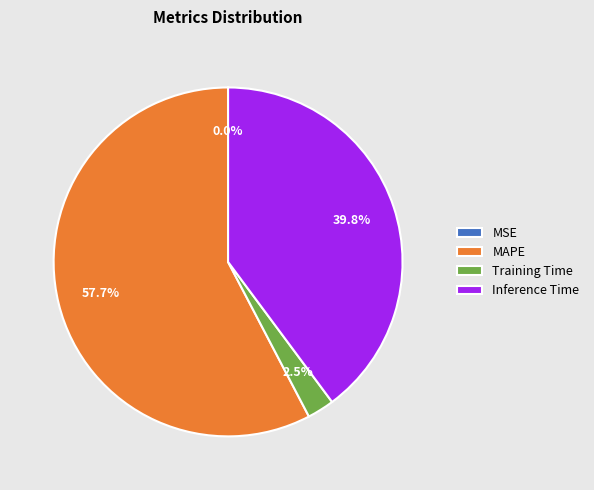

Approximately how many times larger is the value at MAPE compared to Inference Time?

1.4